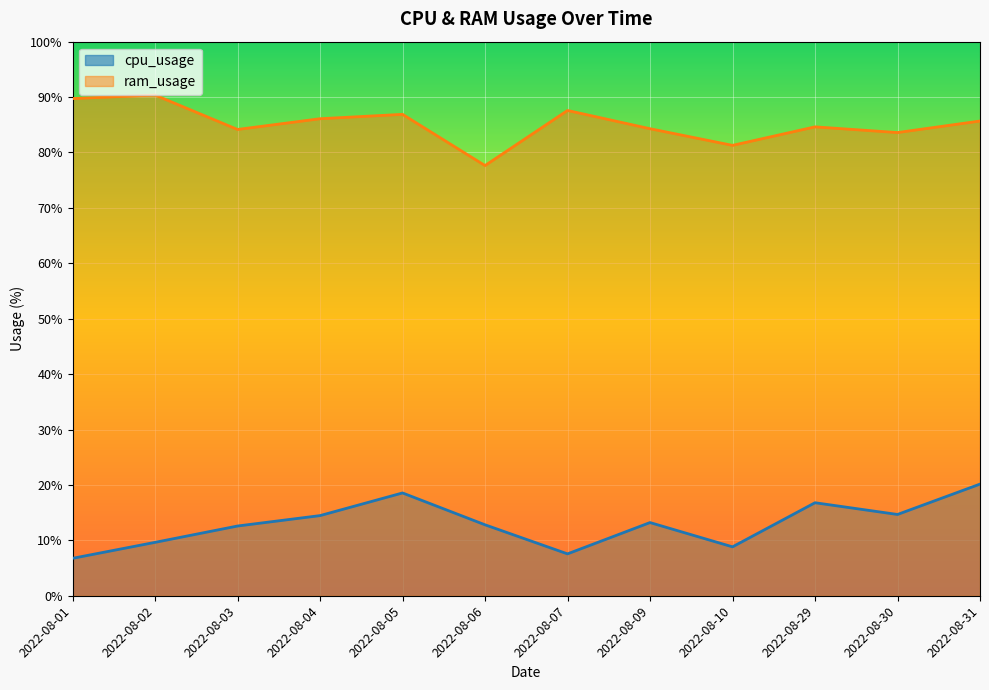

What is the total value across all series at 2022-08-29?

101.4